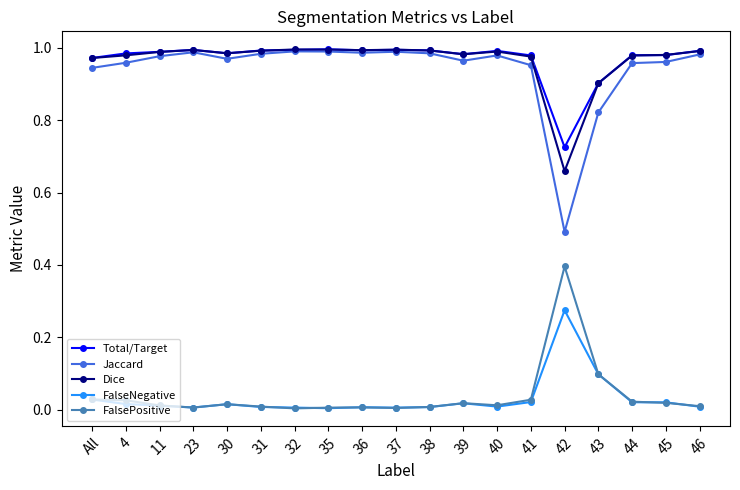

Is the value of FalsePositive at 46 greater than the value of Jaccard at 31?

No